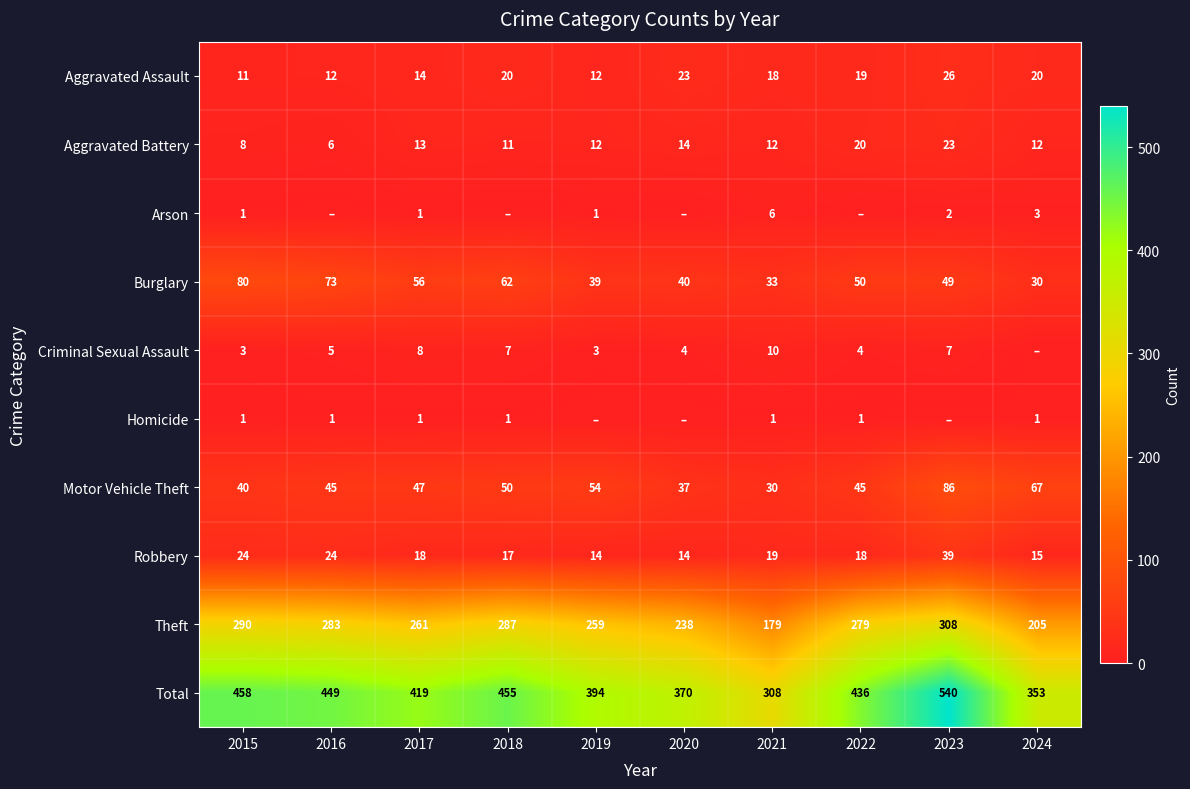

What is the highest value of the Aggravated Battery series?

23